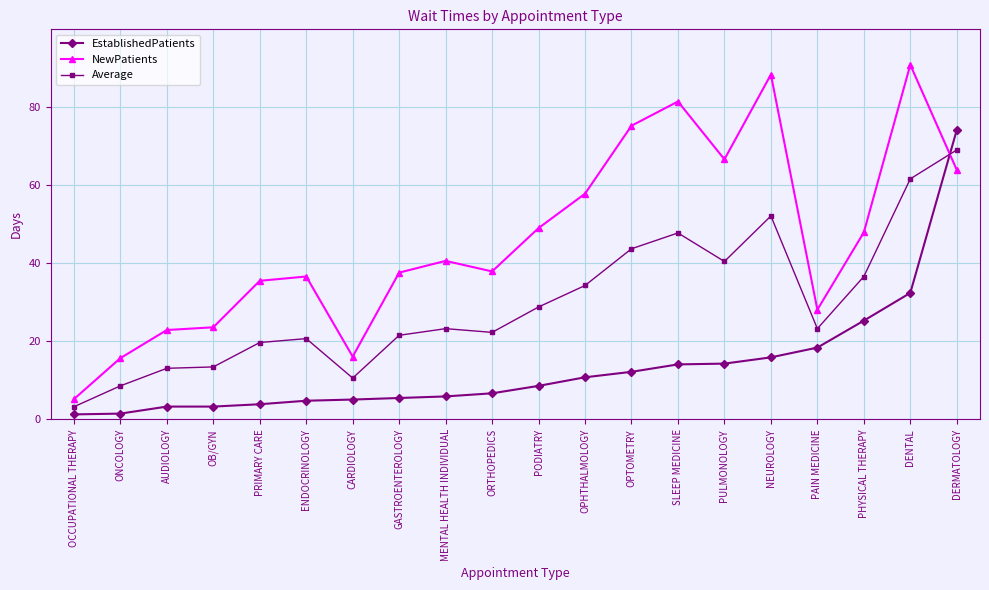

What is the average value of the EstablishedPatients series?

13.4